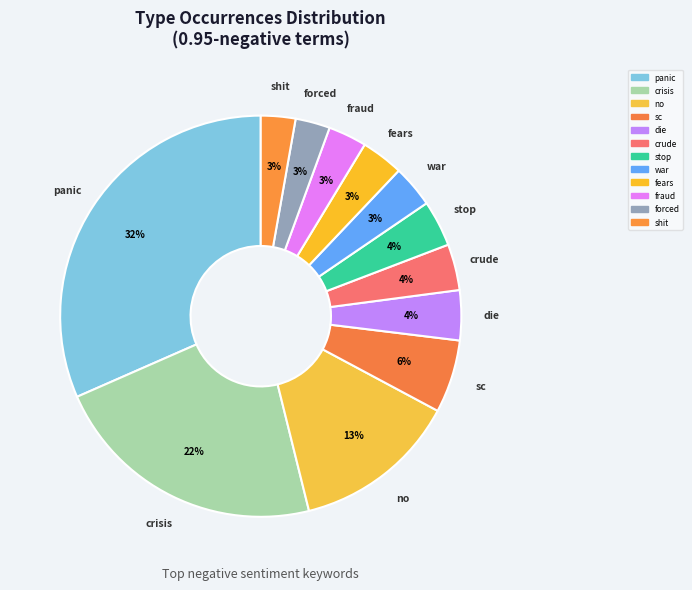

What is the ratio of the value at no to the value at crisis?

0.6